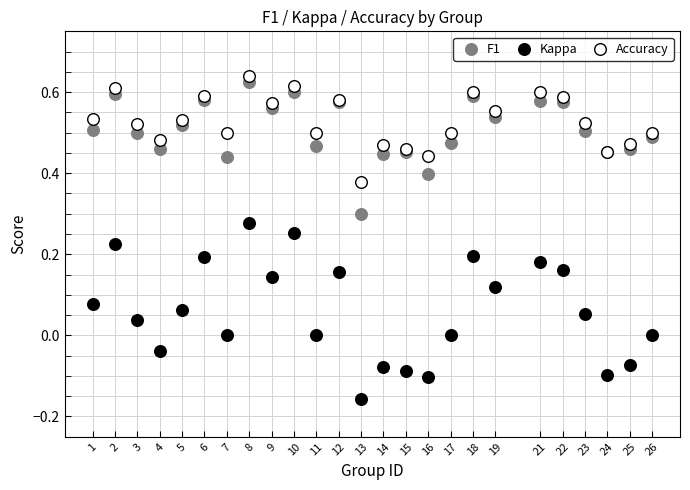

What is the X range (max minus min) for the scatter plot?

25.0